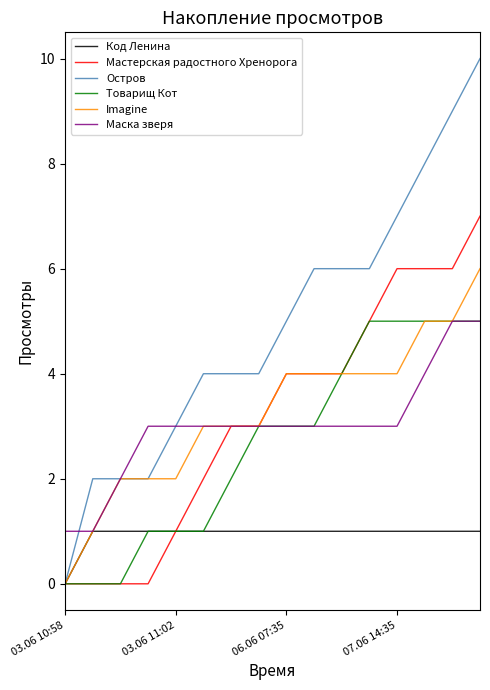

Reading right to left, list all the values displayed in this chart.

Код Ленина: 1	1	1	1	1	1	1	1	1	1	1	1	1	1	1	0
Мастерская радостного Хренорога: 7	6	6	6	5	4	4	4	3	3	2	1	0	0	0	0
Остров: 10	9	8	7	6	6	6	5	4	4	4	3	2	2	2	0
Товарищ Кот: 5	5	5	5	5	4	3	3	3	2	1	1	1	0	0	0
Imagine: 6	5	5	4	4	4	4	4	3	3	3	2	2	2	1	0
Маска зверя: 5	5	4	3	3	3	3	3	3	3	3	3	3	2	1	1